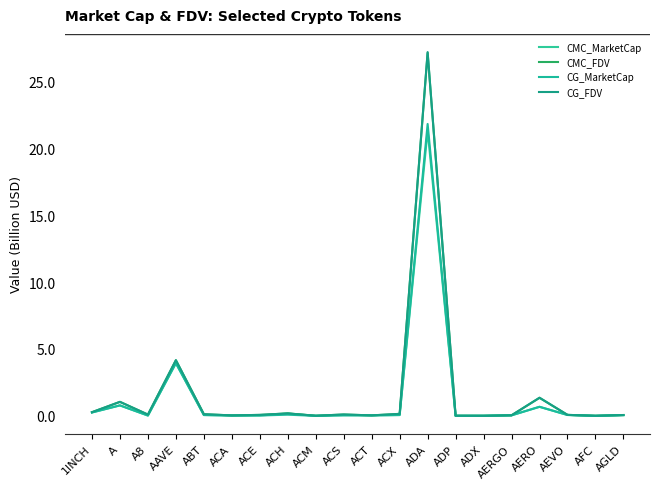

What is the difference between the CG_FDV values at ACX and A?

0.9